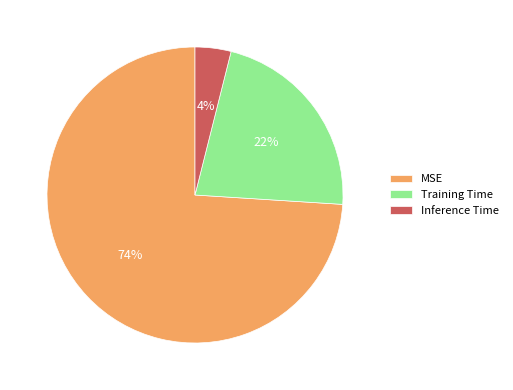

To the nearest percent, what is the difference between the Training Time and Inference Time slice percentages?

18%